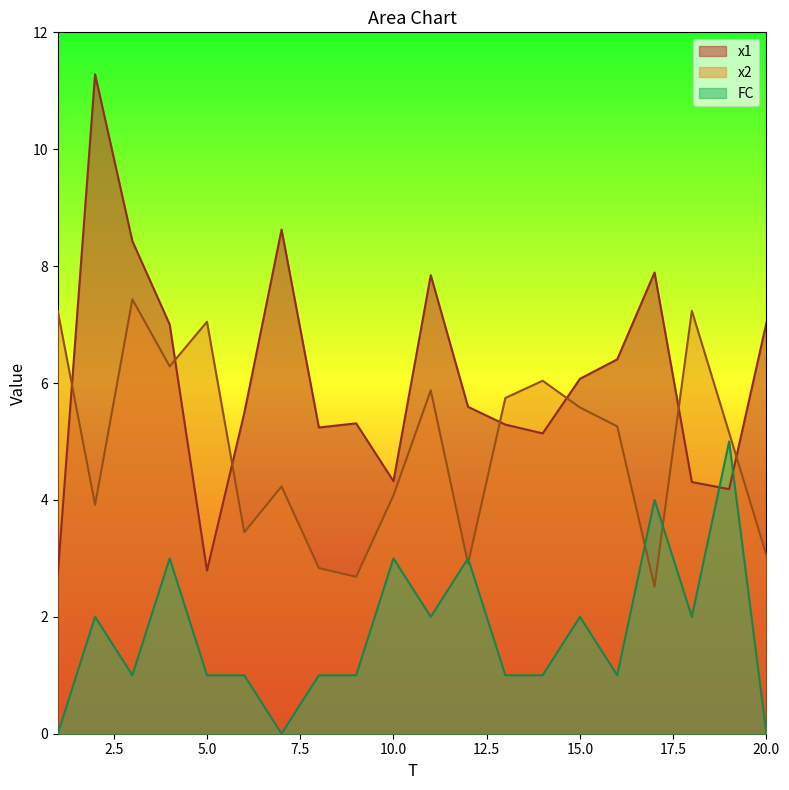

What is the sum of all FC values?

34.0